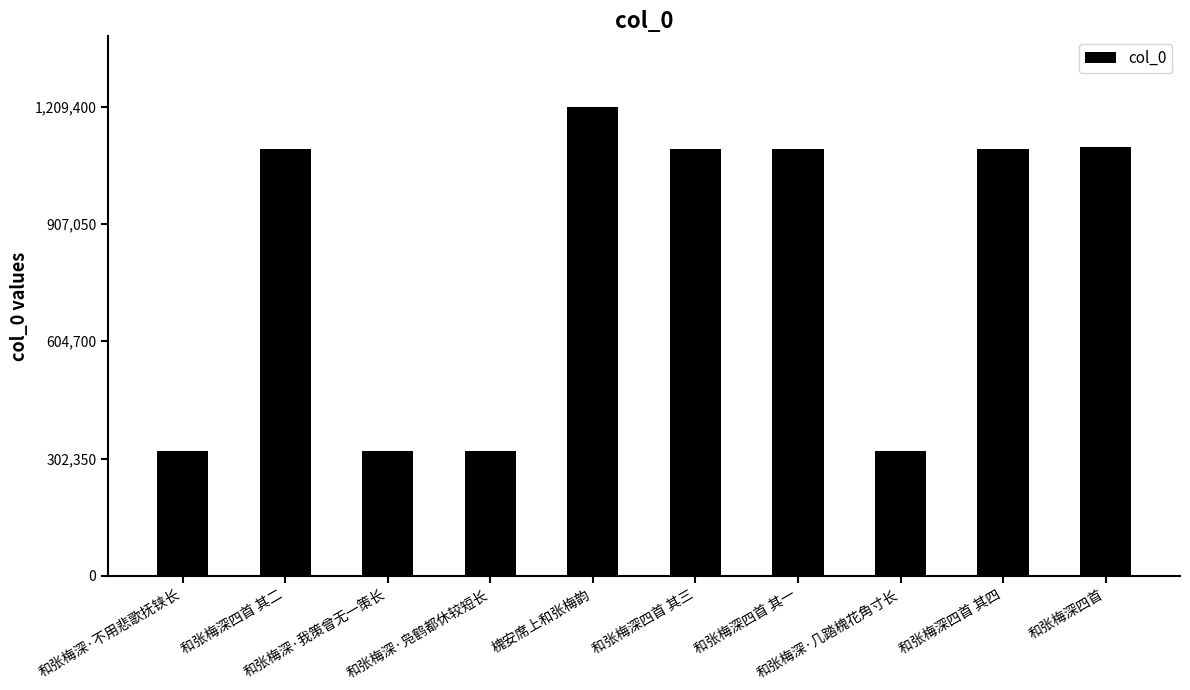

What is the average value?

800458